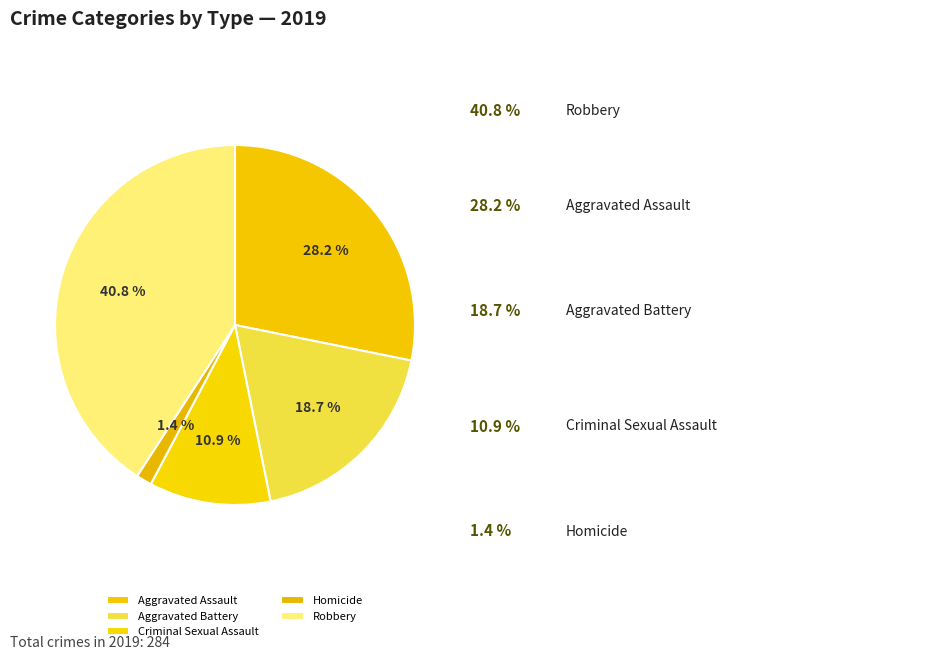

To the nearest percent, what percentage of the pie is Aggravated Battery?

19%